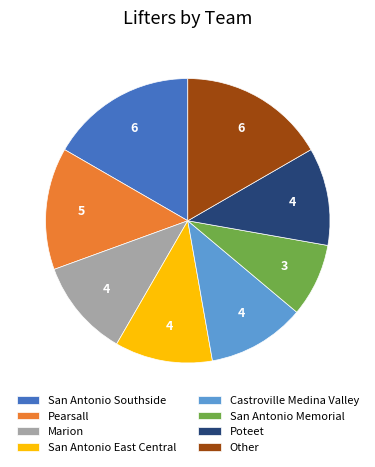

Is the sum of San Antonio Memorial and Other greater than half?

No